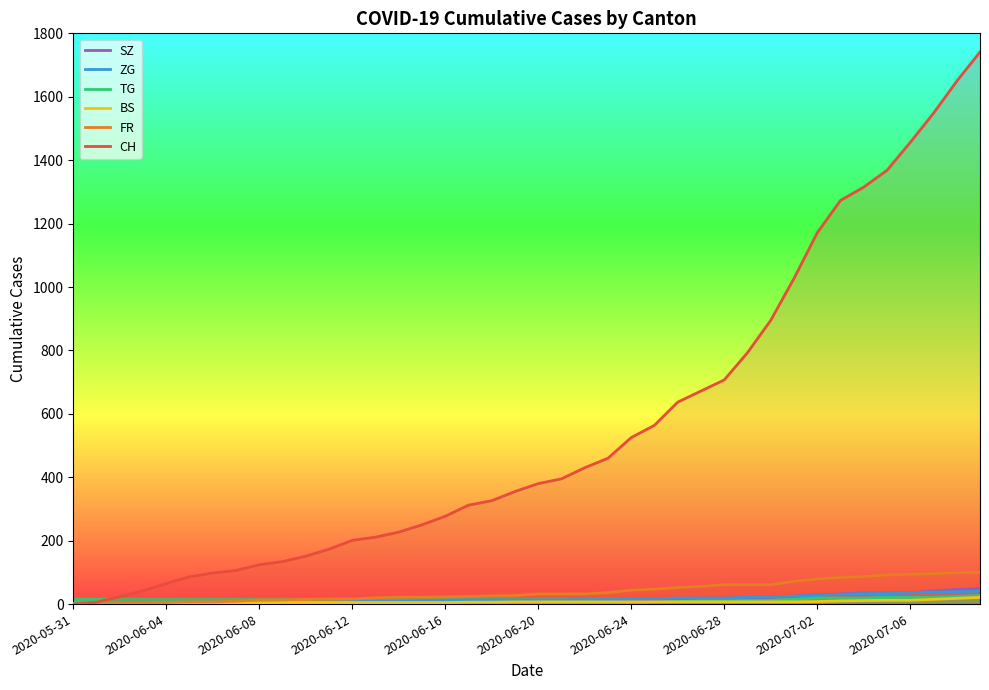

How many series are shown in this chart?

6